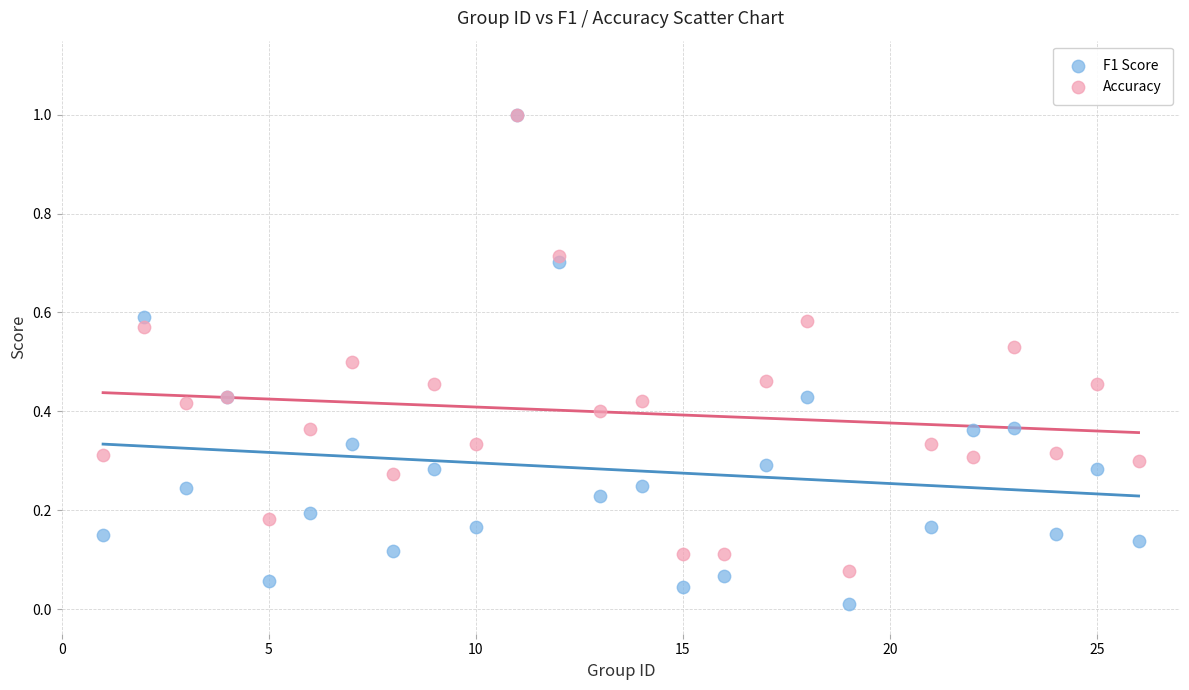

Which series has the widest spread of Y values?

F1 Score